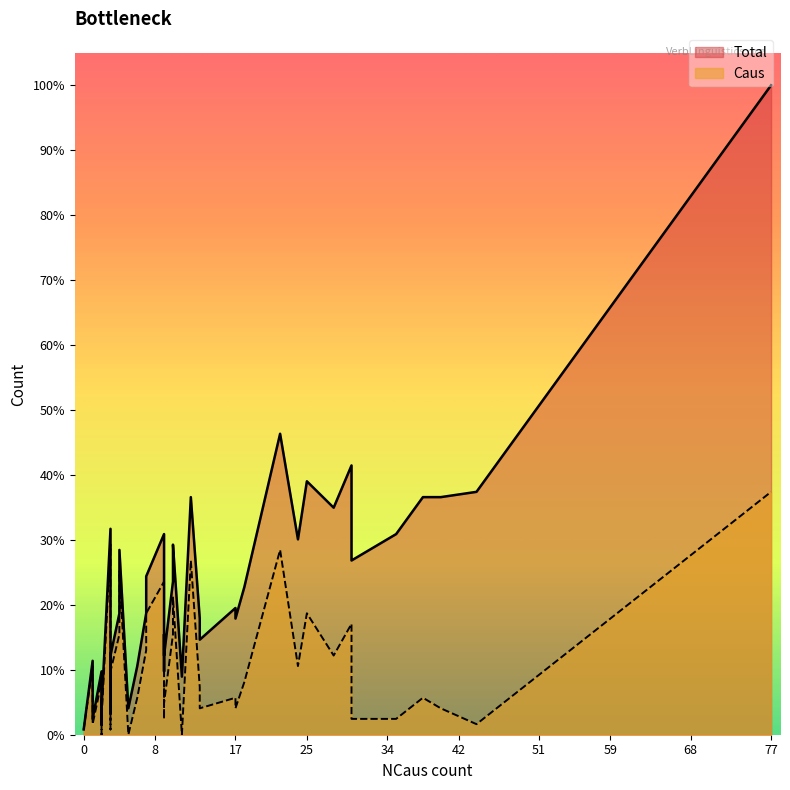

In Total, how many points are lower than both neighbors (excluding endpoints)?

12